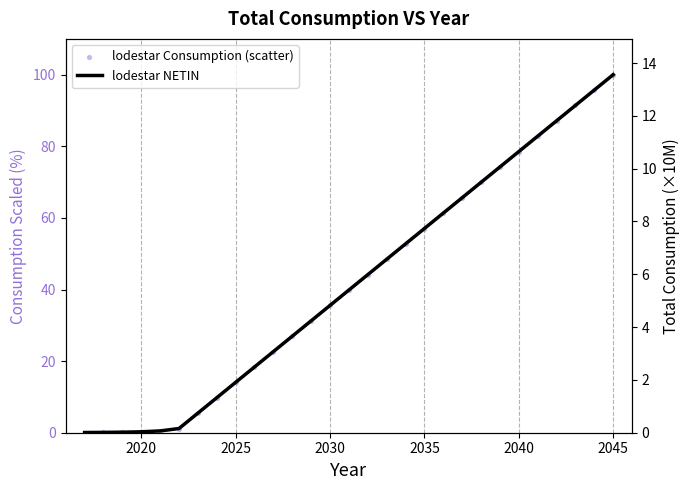

Which series reaches the maximum Y coordinate?

lodestar Consumption (scatter)